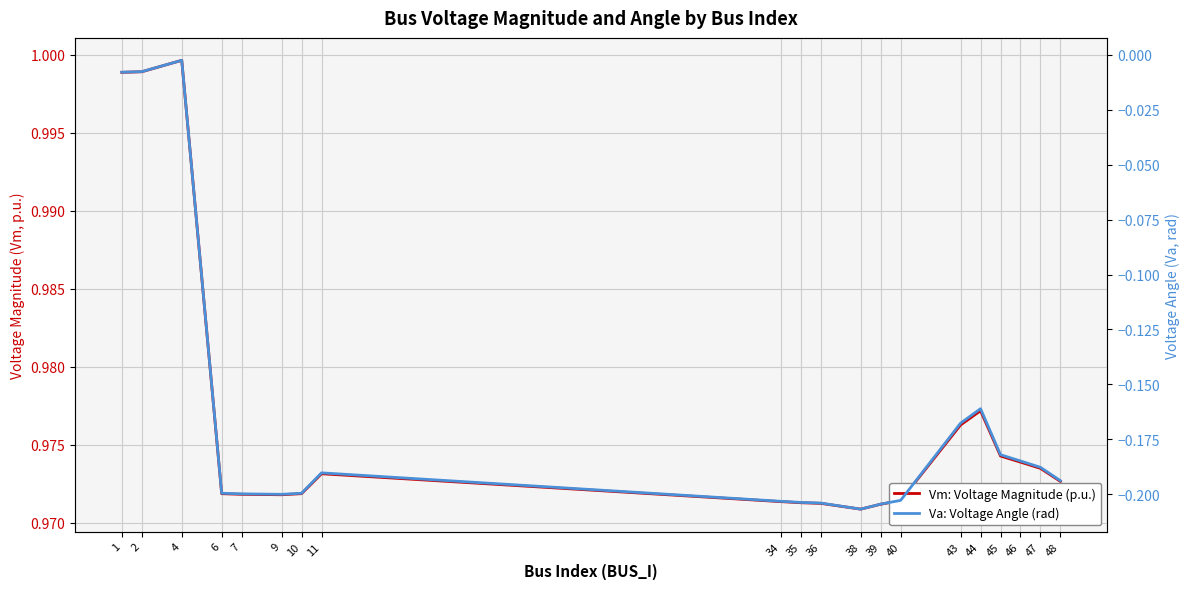

Where is Va: Voltage Angle (rad) nearest to the value 0?

4